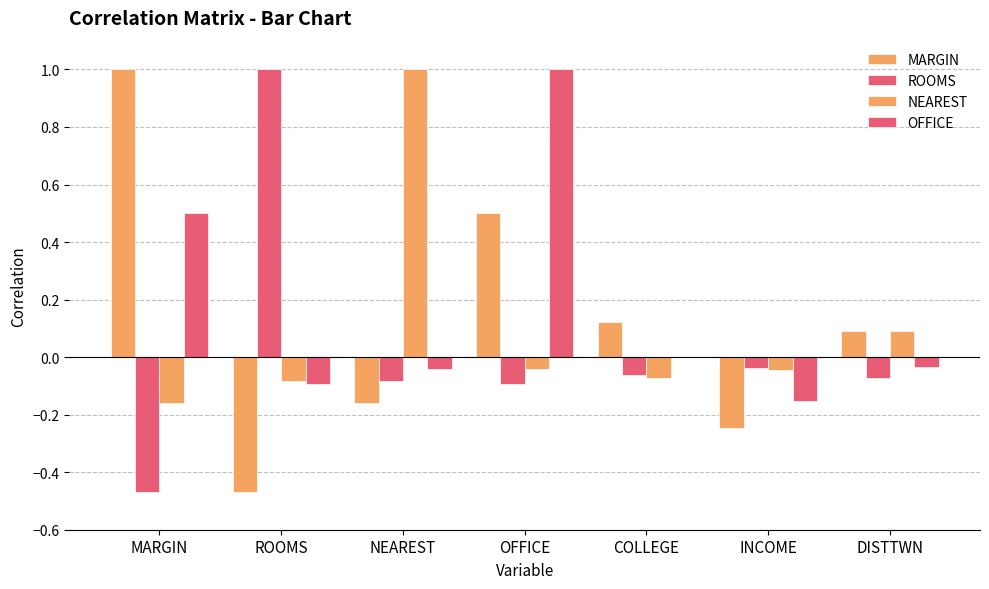

How many data points does each series have?

7